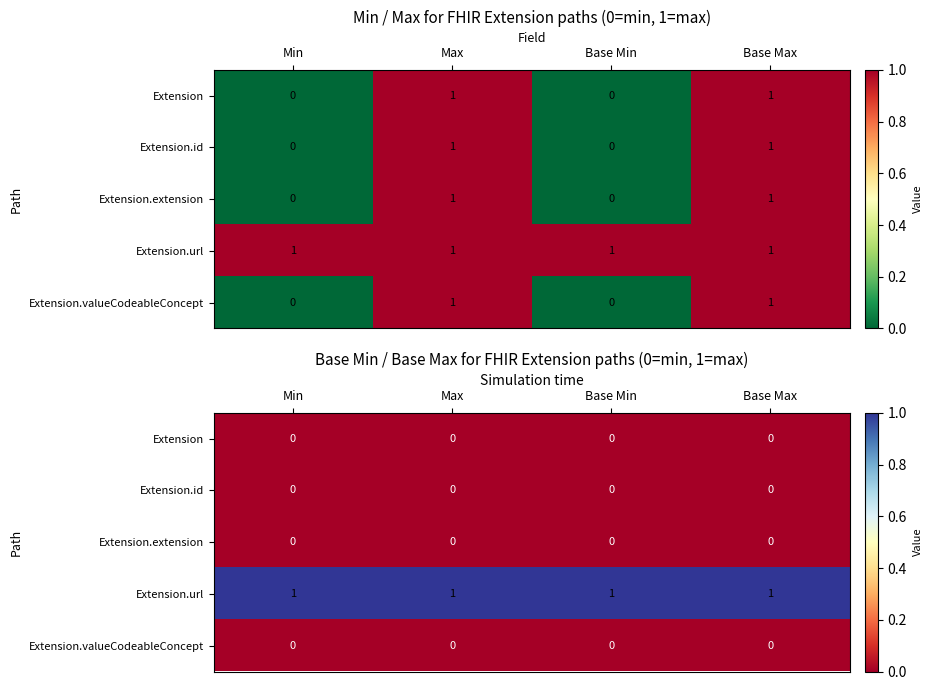

Which series has the largest total across all categories?

Extension.url